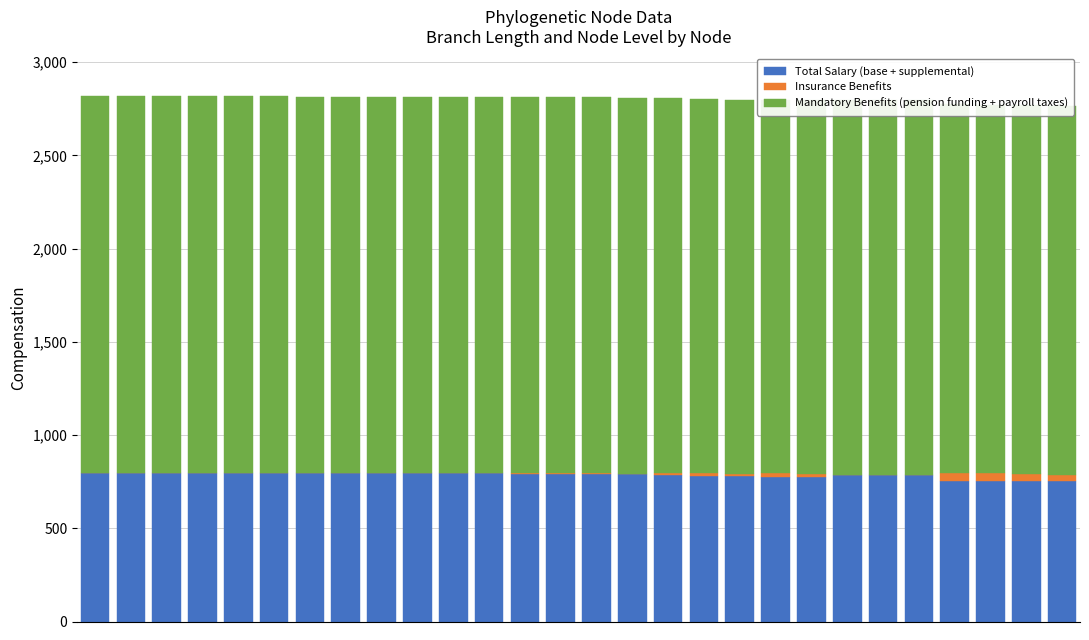

What is the total value across all series at 19?

2797.2